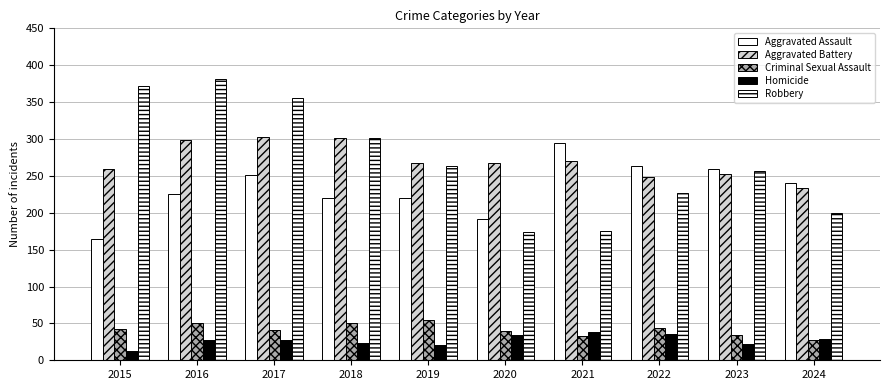

Which series has the largest range (max minus min)?

Robbery